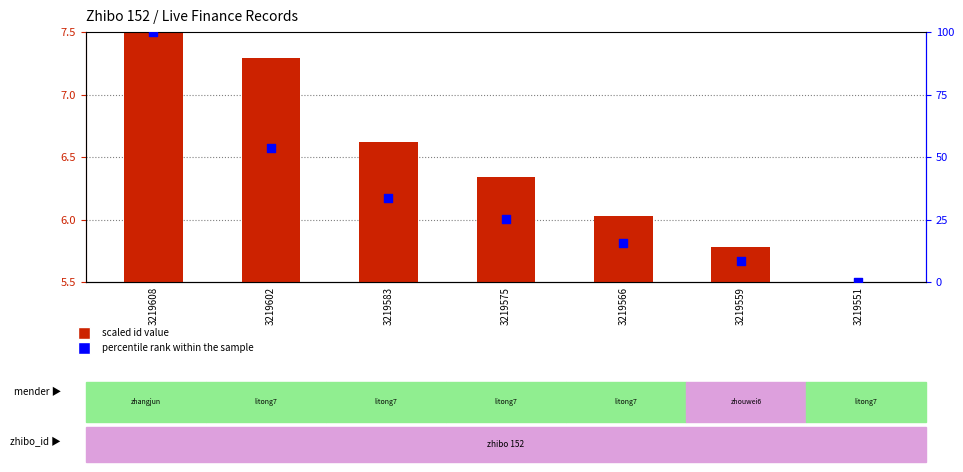

Which series has the widest spread of Y values?

percentile rank within the sample